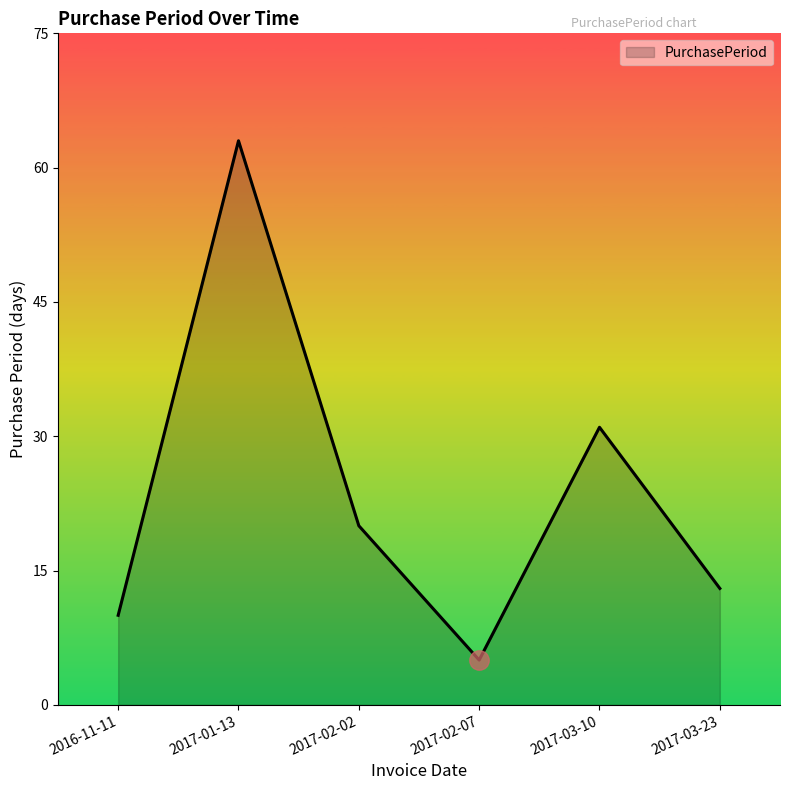

List the labels in order of value, smallest first.

2017-02-07, 2016-11-11, 2017-03-23, 2017-02-02, 2017-03-10, 2017-01-13